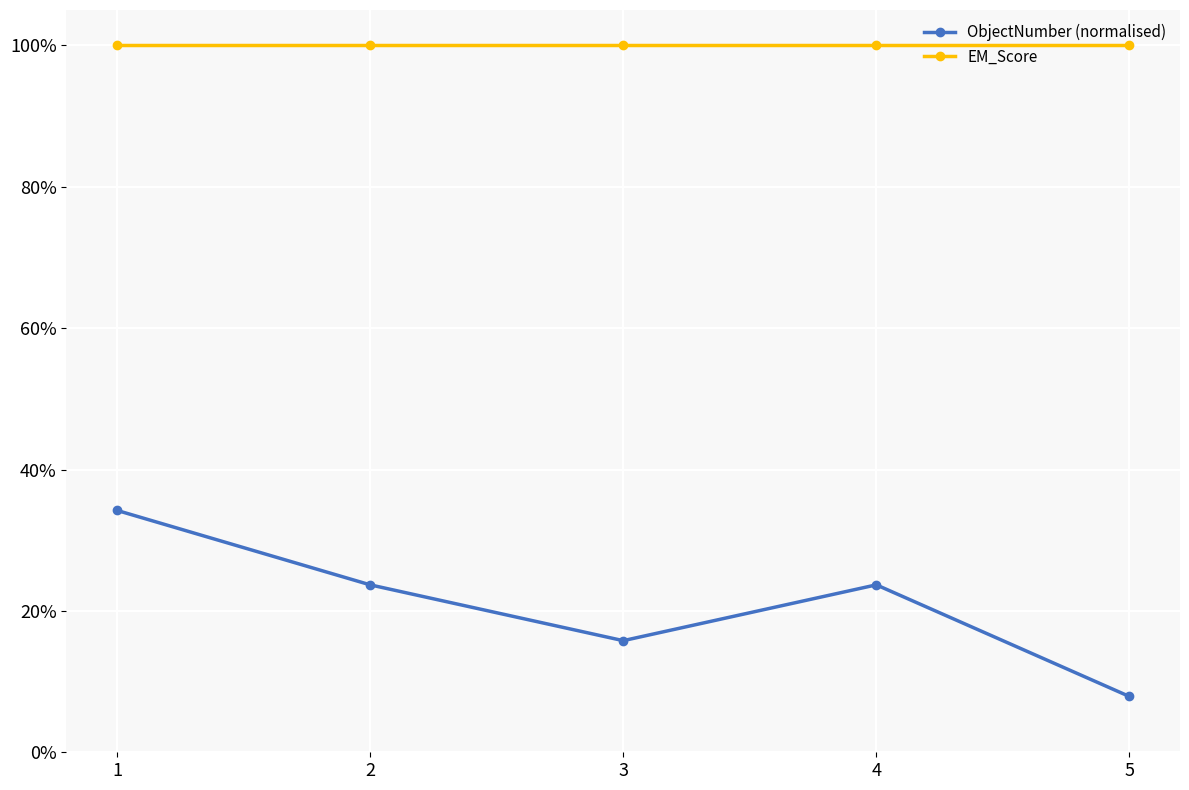

At which label does EM_Score reach its peak?

1